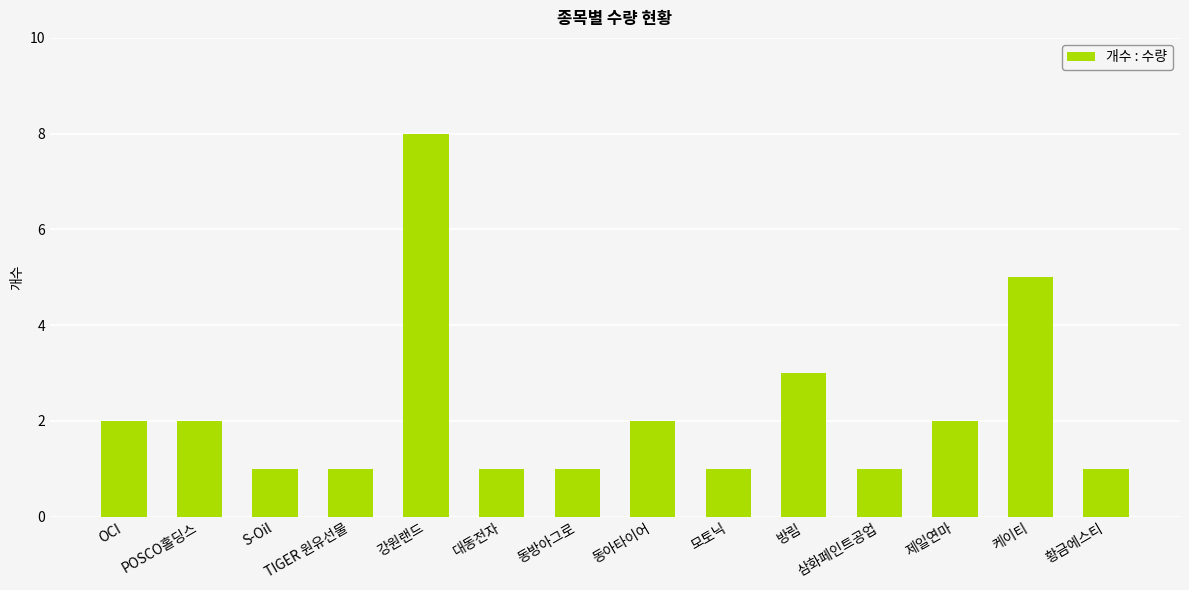

What is the value of the 6th bar from the left?

1